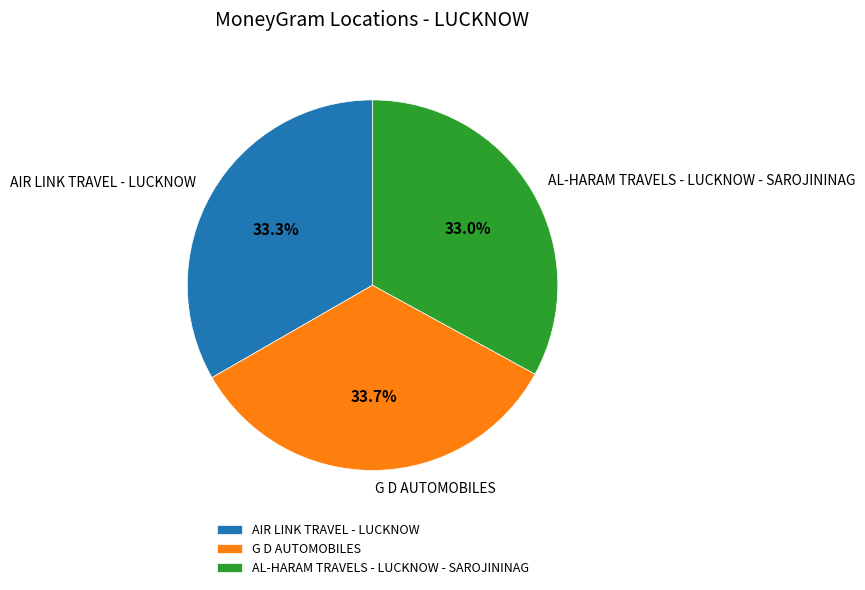

The AIR LINK TRAVEL - LUCKNOW slice represents 33% of the pie. True or false?

True